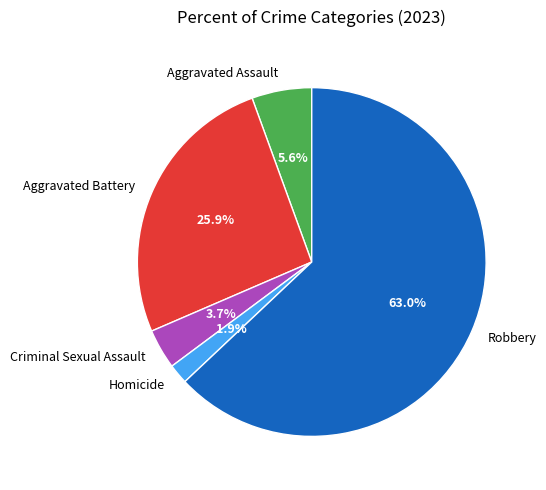

Is the sum of Criminal Sexual Assault and Robbery greater than half?

Yes